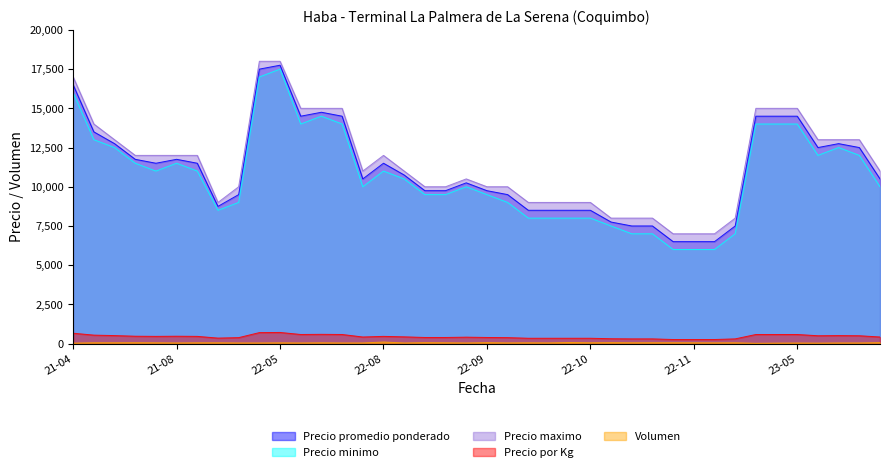

How many lines are shown in the chart?

5